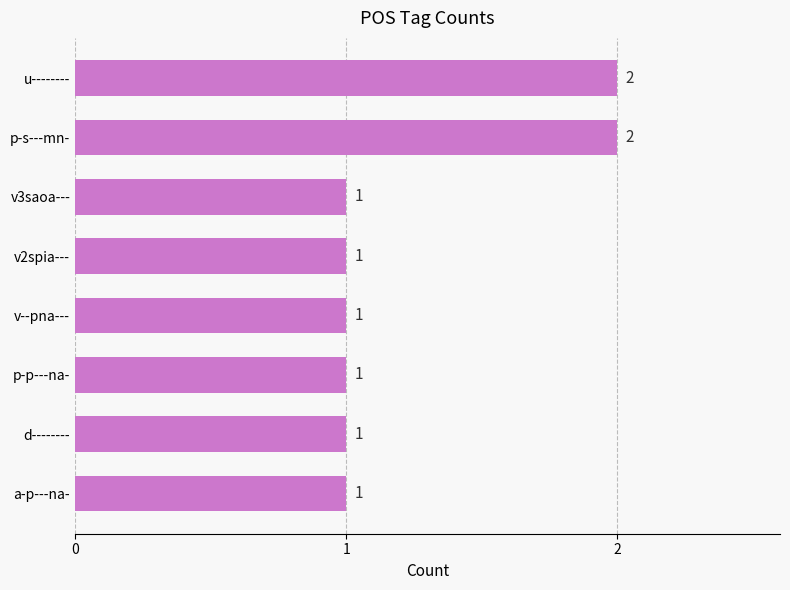

Reading top to bottom, transcribe all the data shown in this chart.

2	2	1	1	1	1	1	1